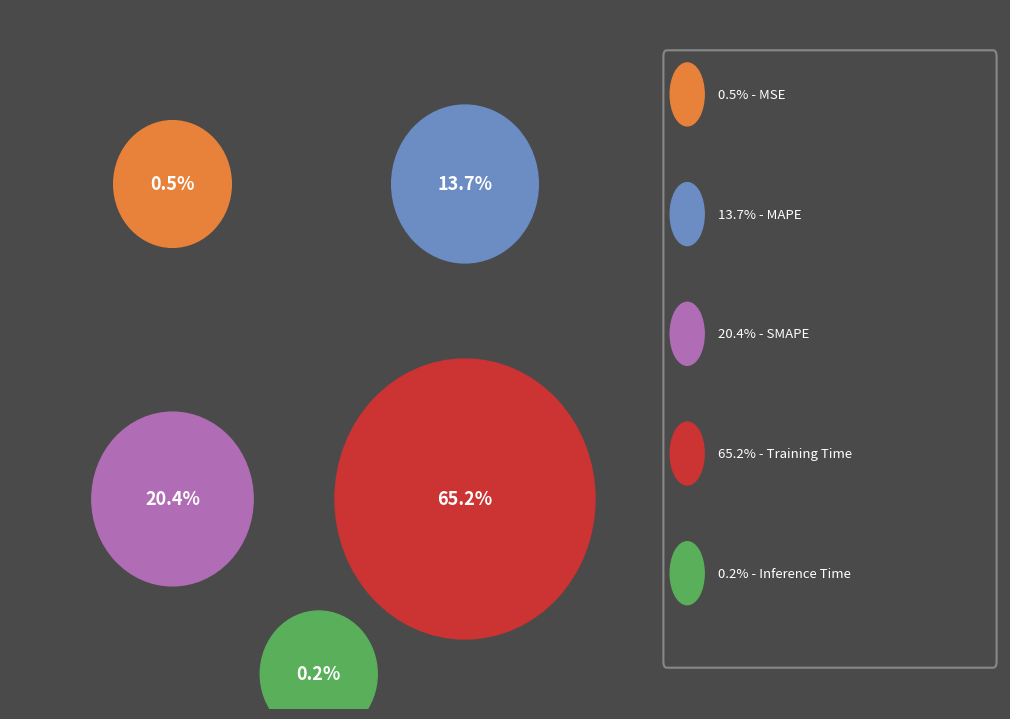

Is it true that MAPE is 1% of the pie?

False